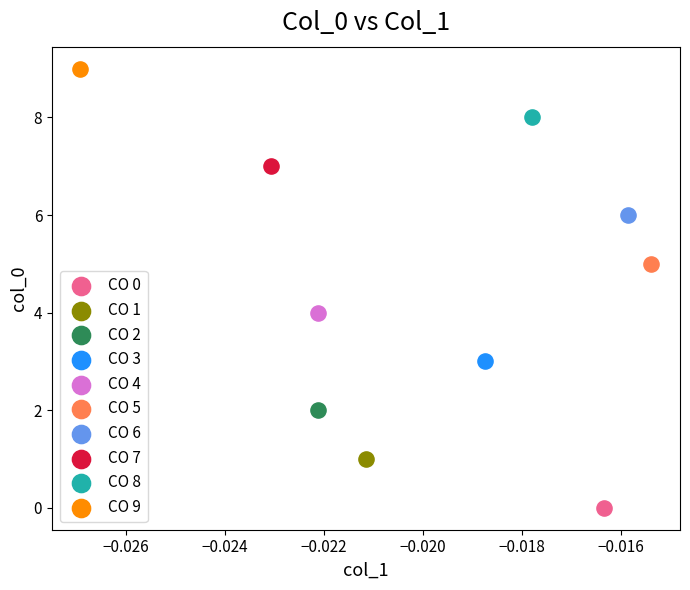

Which series reaches the maximum Y coordinate?

CO 9